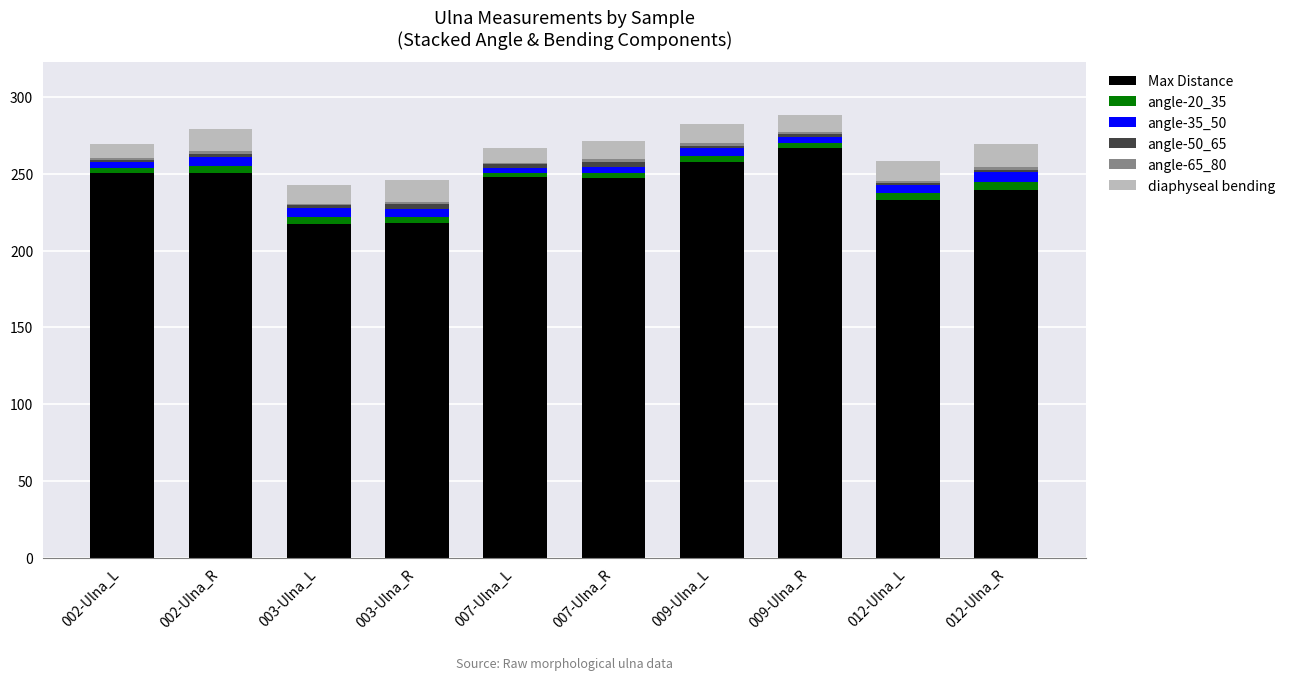

What is the sum of all Max Distance values?

2426.6